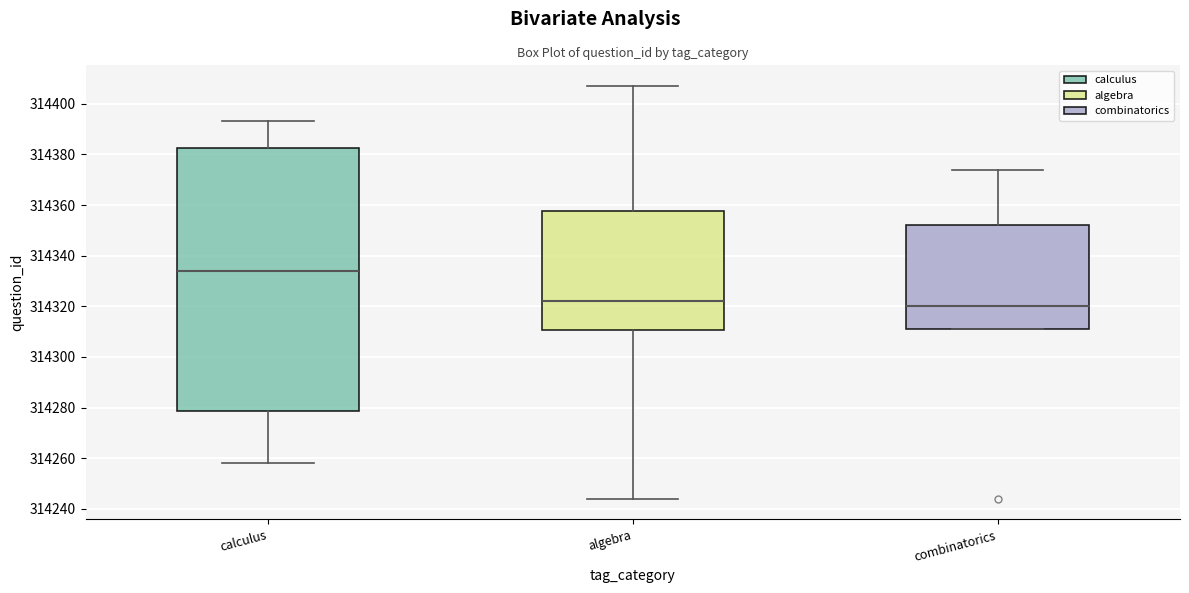

Reading left to right, transcribe this box plot: for each box, give where its median line is, the range the box spans, and where its two whiskers end, as read against the y-axis. The values are not printed on the chart, so give them approximately, as read against the axis.

calculus: median 314334, box 314278 to 314382, whiskers 314258 to 314394
algebra: median 314322, box 314310 to 314358, whiskers 314244 to 314408
combinatorics: median 314320, box 314312 to 314352, whiskers 314312 to 314374